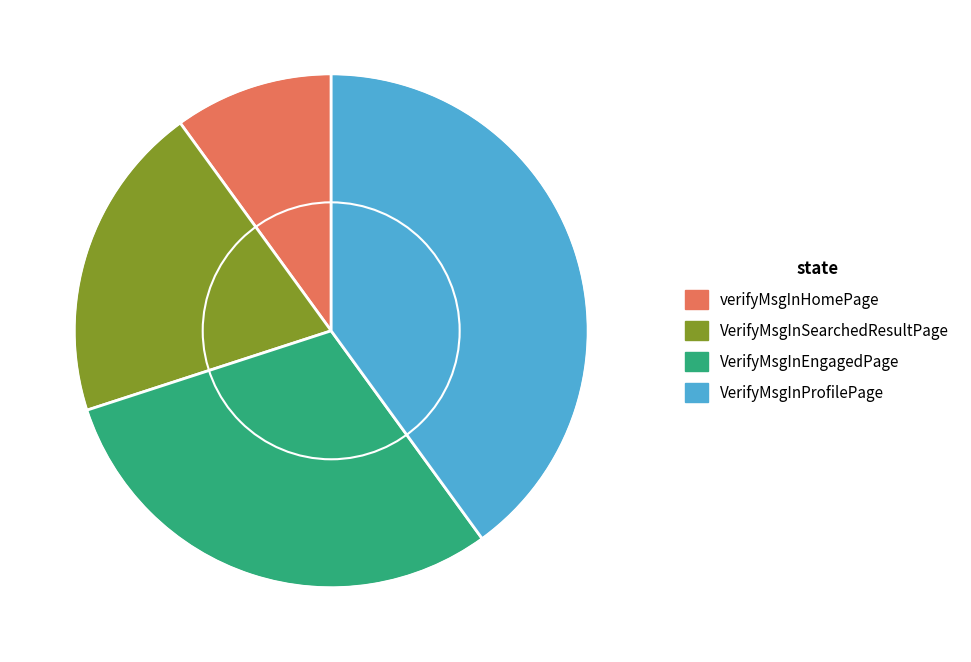

Is VerifyMsgInEngagedPage the majority of the pie?

No